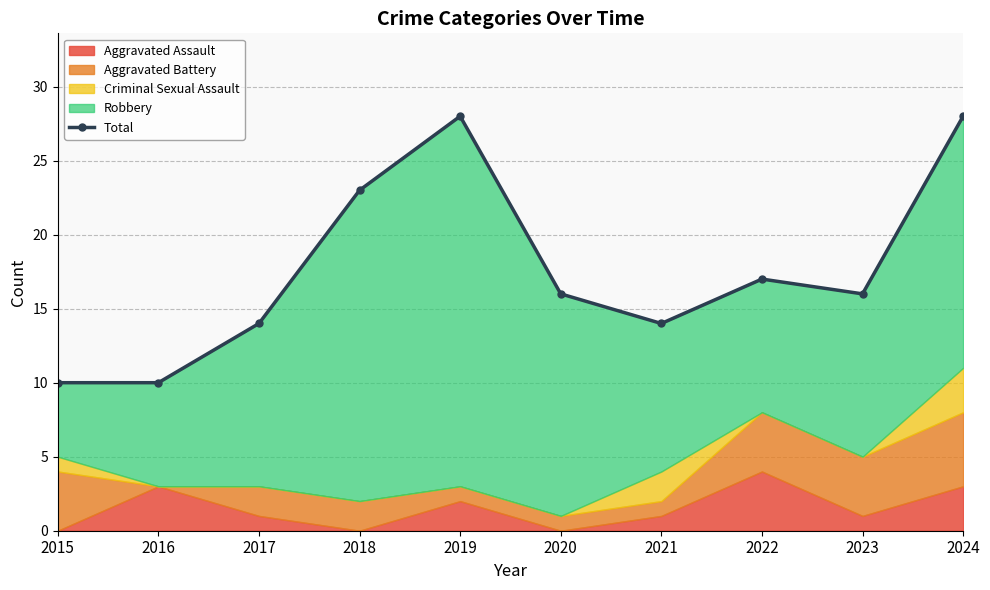

Which category has the highest value across all series?

2019